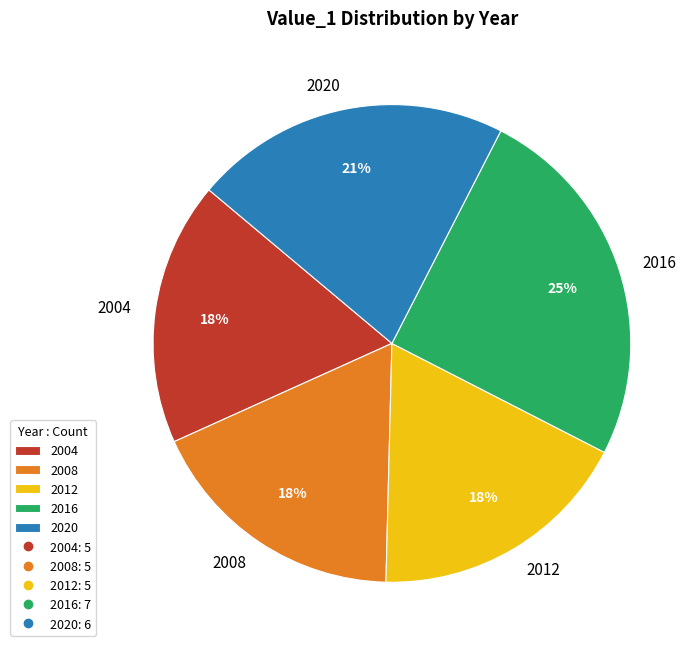

How many segments does this pie chart have?

5